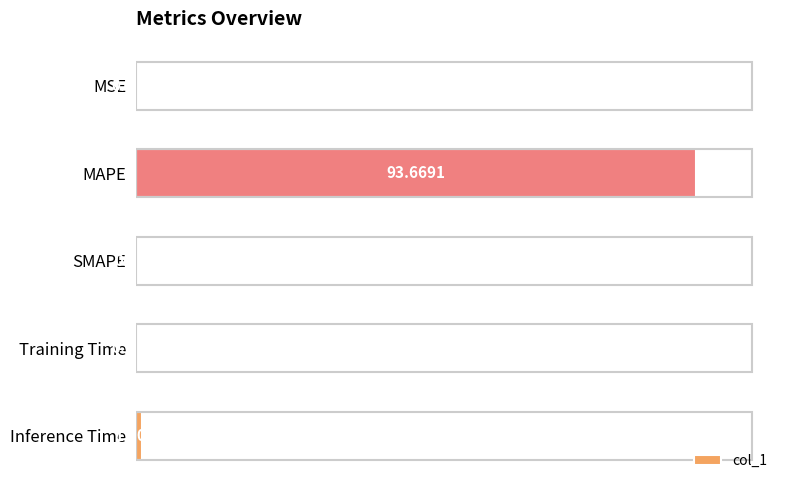

What is the sum of all values?

94.9